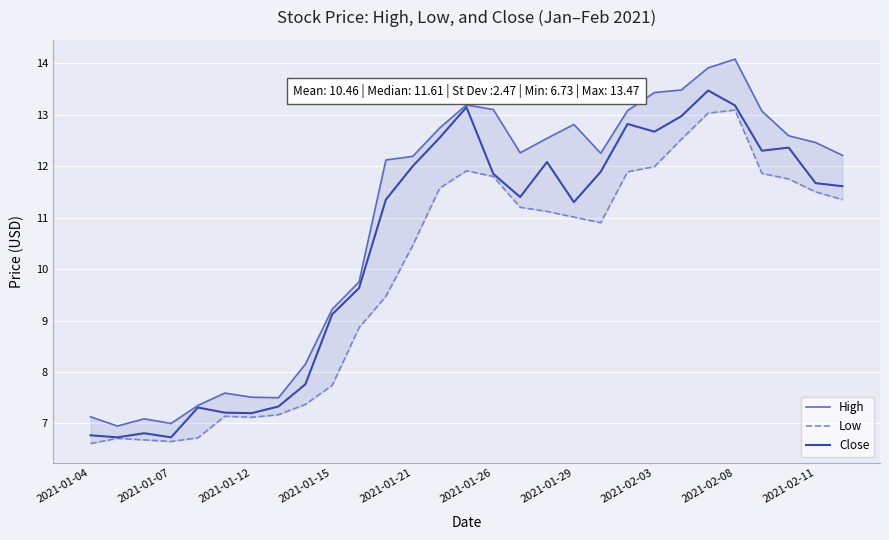

Is it true that Close equals 2.1 at 2021-02-03?

False